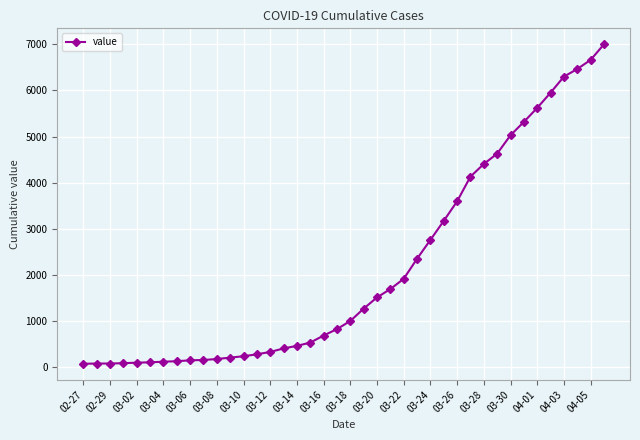

What is the greatest value displayed?

7003